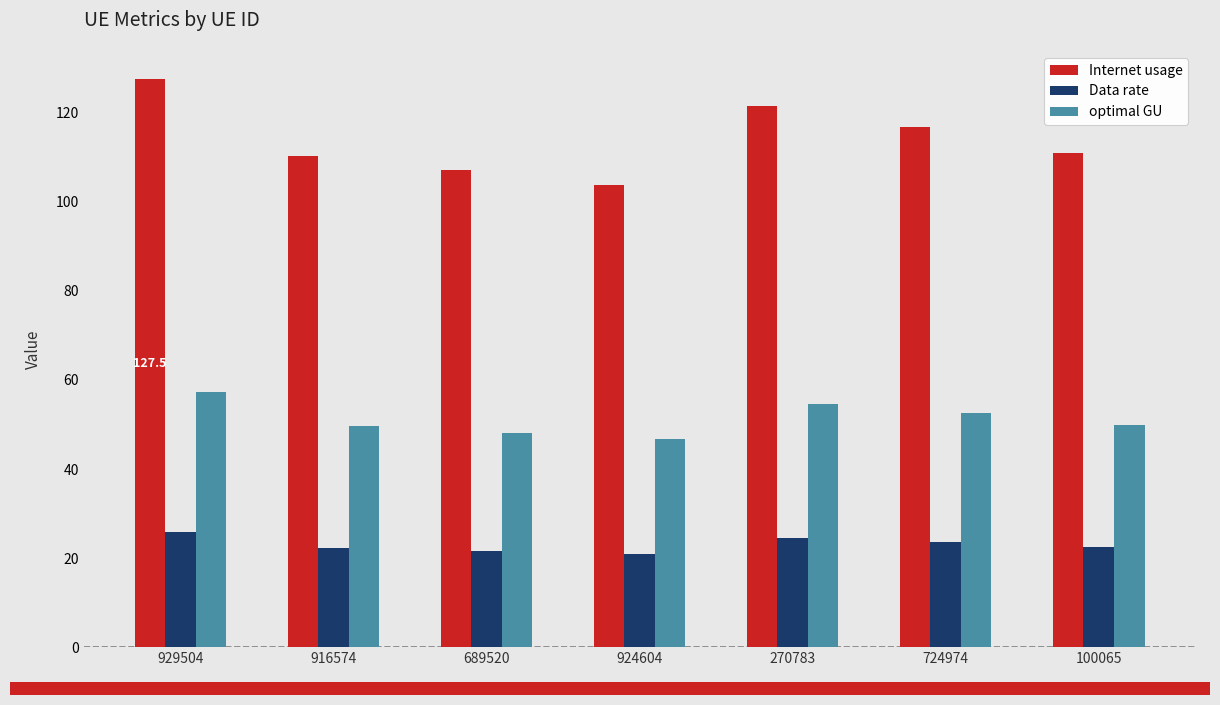

How many values in the optimal GU series are below 49?

2